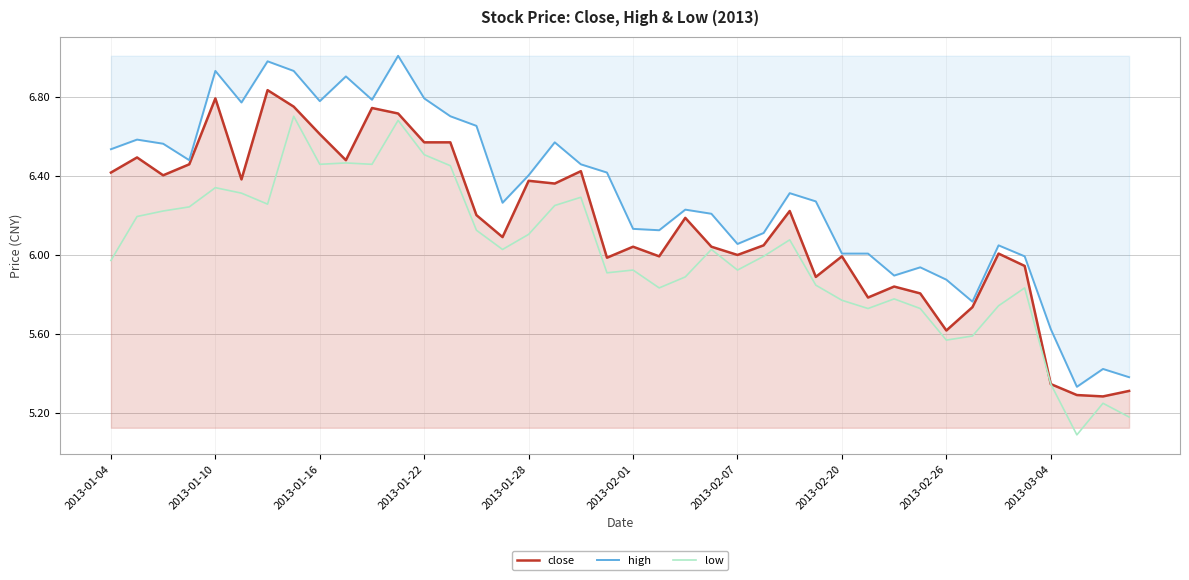

What is the value of the high point at the 35th from the left?

6.0